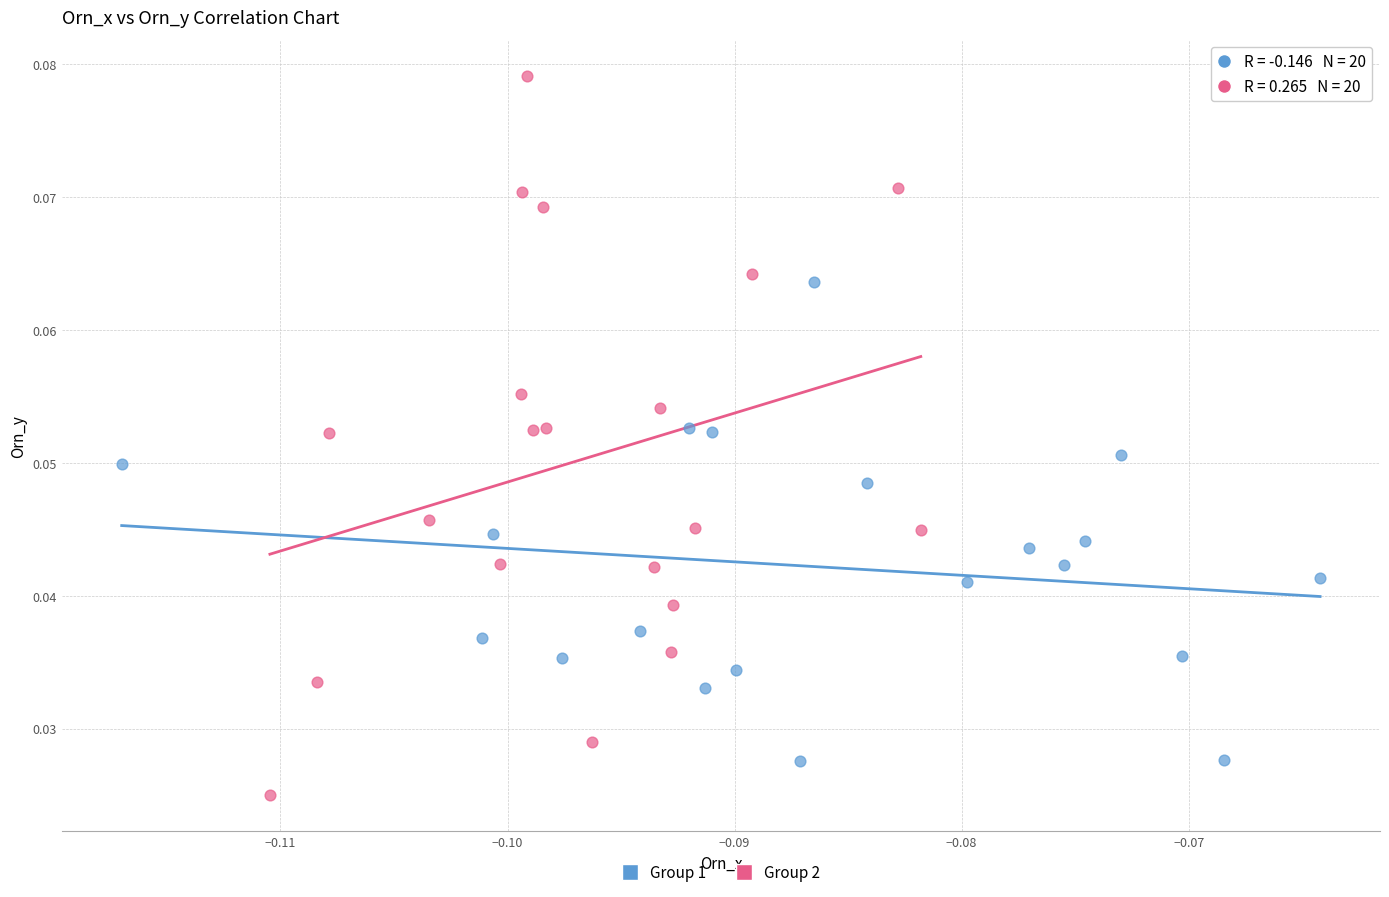

Which series reaches the minimum Y coordinate?

Group 2